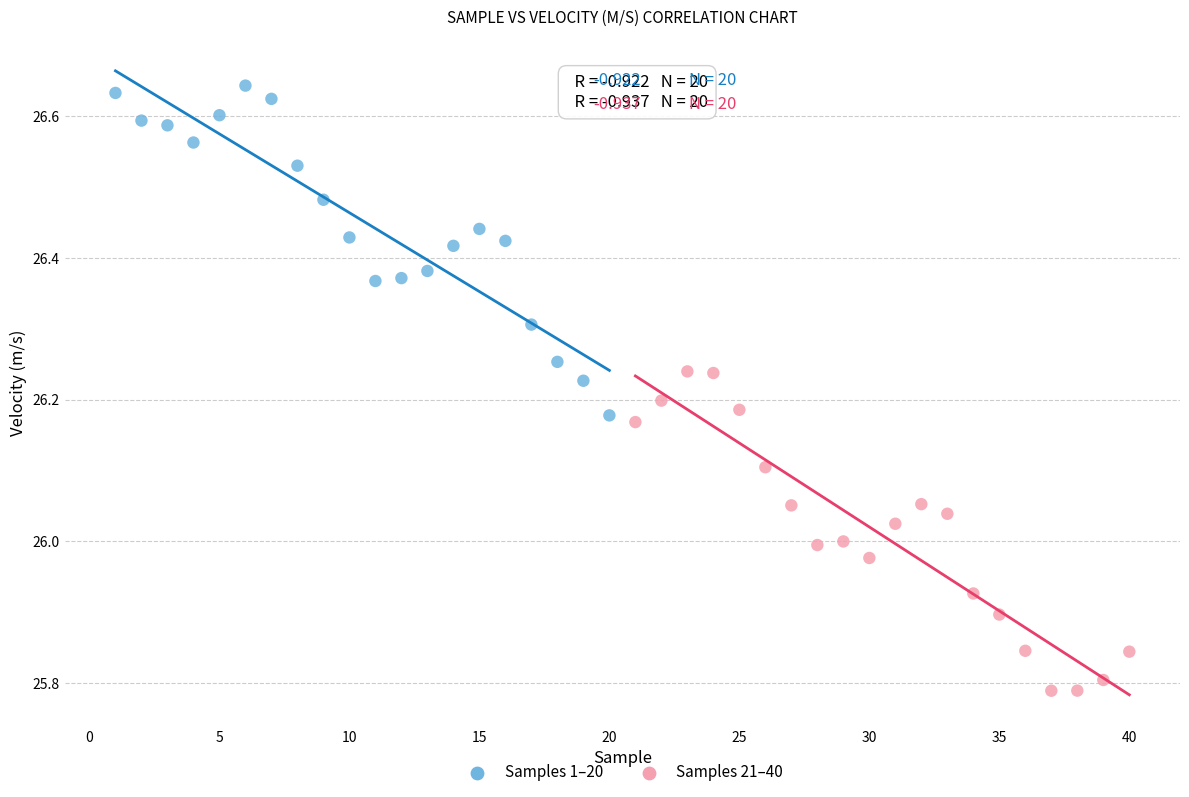

Which series reaches the maximum Y coordinate?

Samples 1–20